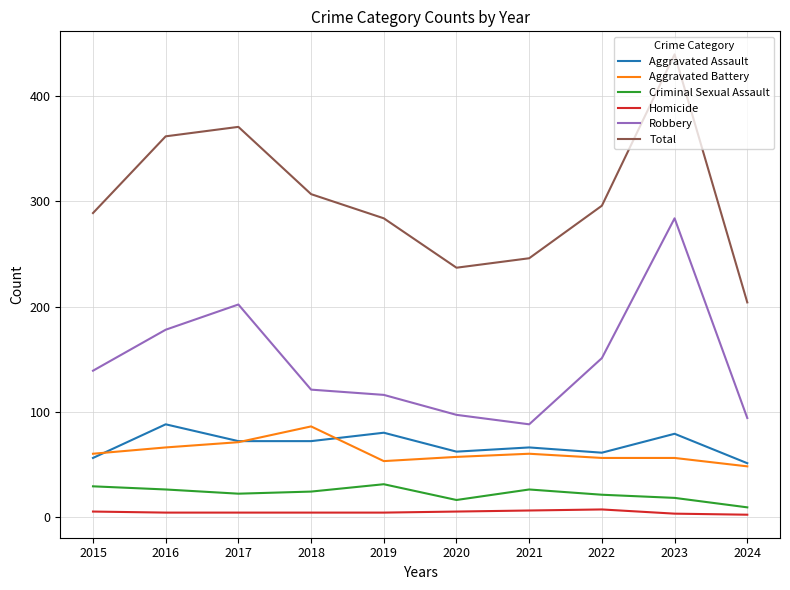

What is the difference between the highest and lowest values at 2016?

358